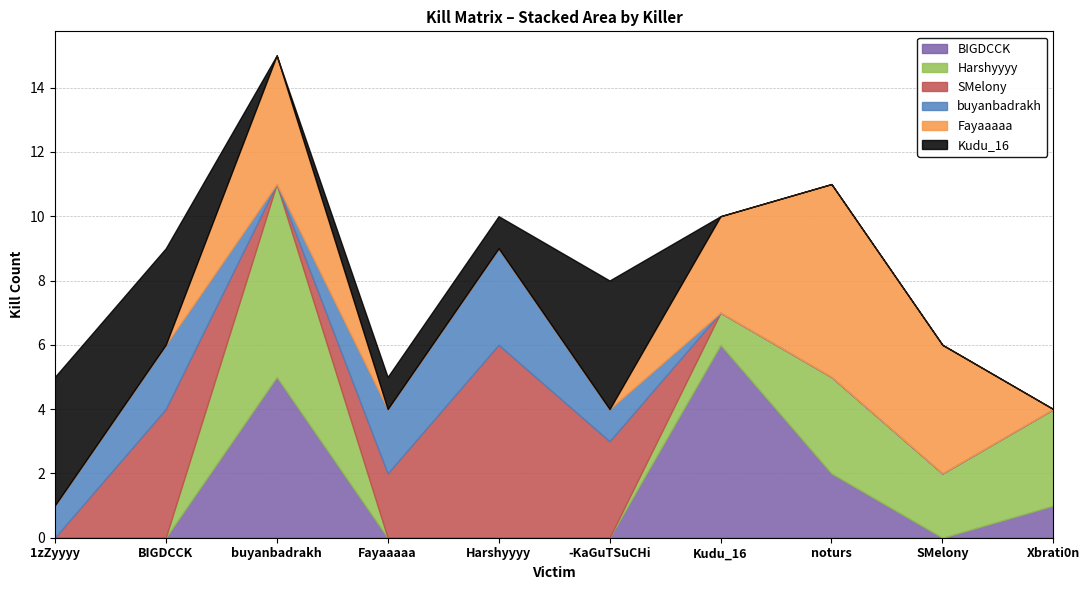

Reading left to right, list all the values displayed in this chart.

BIGDCCK: 1zZyyyy=0	BIGDCCK=0	buyanbadrakh=5	Fayaaaaa=0	Harshyyyy=0	-KaGuTSuCHi=0	Kudu_16=6	noturs=2	SMelony=0	Xbrati0n=1
Harshyyyy: 1zZyyyy=0	BIGDCCK=0	buyanbadrakh=6	Fayaaaaa=0	Harshyyyy=0	-KaGuTSuCHi=0	Kudu_16=1	noturs=3	SMelony=2	Xbrati0n=3
SMelony: 1zZyyyy=0	BIGDCCK=4	buyanbadrakh=0	Fayaaaaa=2	Harshyyyy=6	-KaGuTSuCHi=3	Kudu_16=0	noturs=0	SMelony=0	Xbrati0n=0
buyanbadrakh: 1zZyyyy=1	BIGDCCK=2	buyanbadrakh=0	Fayaaaaa=2	Harshyyyy=3	-KaGuTSuCHi=1	Kudu_16=0	noturs=0	SMelony=0	Xbrati0n=0
Fayaaaaa: 1zZyyyy=0	BIGDCCK=0	buyanbadrakh=4	Fayaaaaa=0	Harshyyyy=0	-KaGuTSuCHi=0	Kudu_16=3	noturs=6	SMelony=4	Xbrati0n=0
Kudu_16: 1zZyyyy=4	BIGDCCK=3	buyanbadrakh=0	Fayaaaaa=1	Harshyyyy=1	-KaGuTSuCHi=4	Kudu_16=0	noturs=0	SMelony=0	Xbrati0n=0